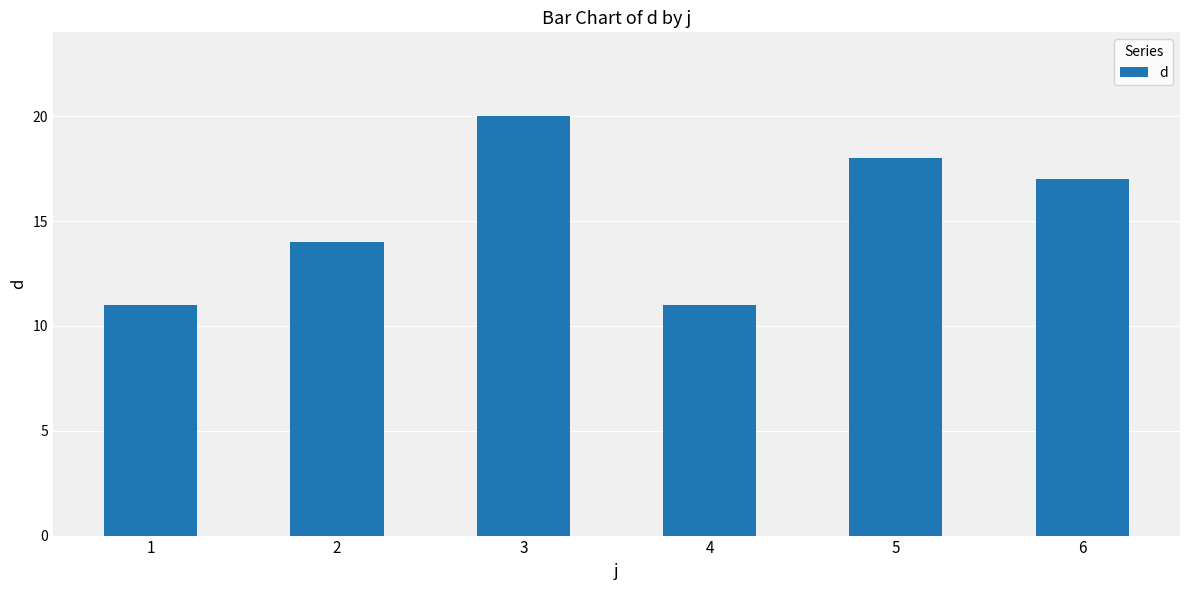

Approximately how many times larger is the value at 5 compared to 1?

1.6